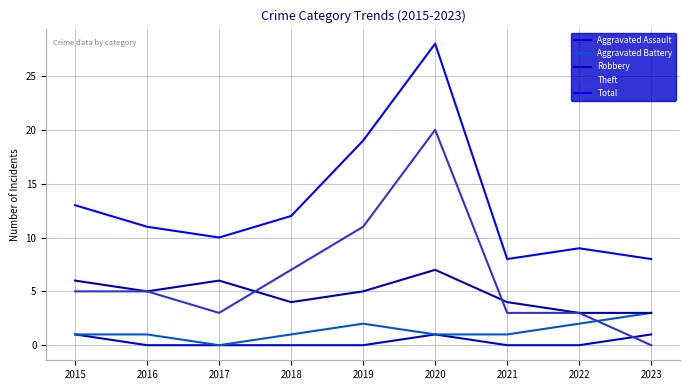

Does the chart display data point markers on the line(s)?

No